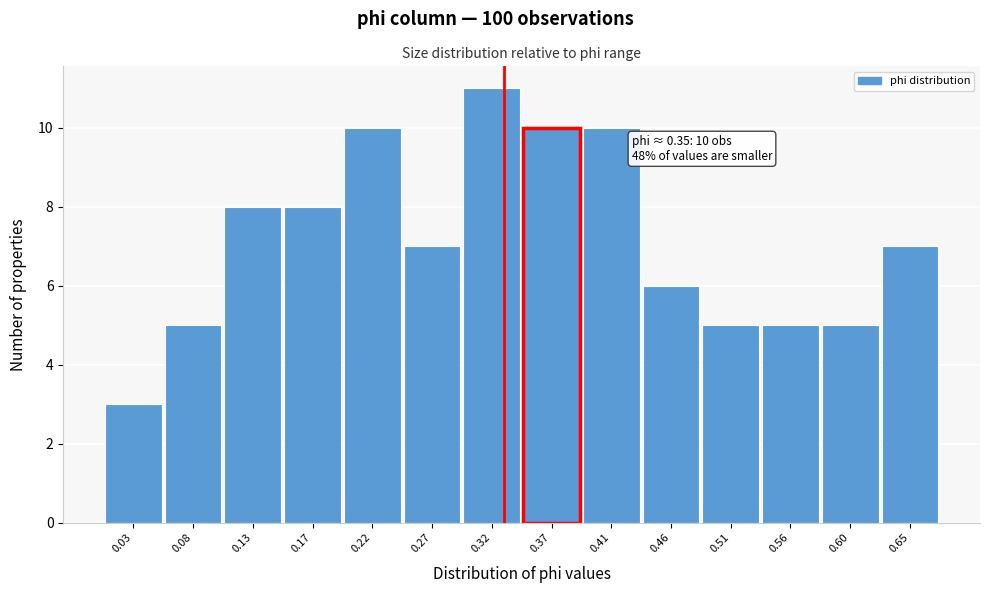

Reading left to right, transcribe all the data shown in this chart.

0.03=3	0.08=5	0.13=8	0.17=8	0.22=10	0.27=7	0.32=11	0.37=10	0.41=10	0.46=6	0.51=5	0.56=5	0.60=5	0.65=7